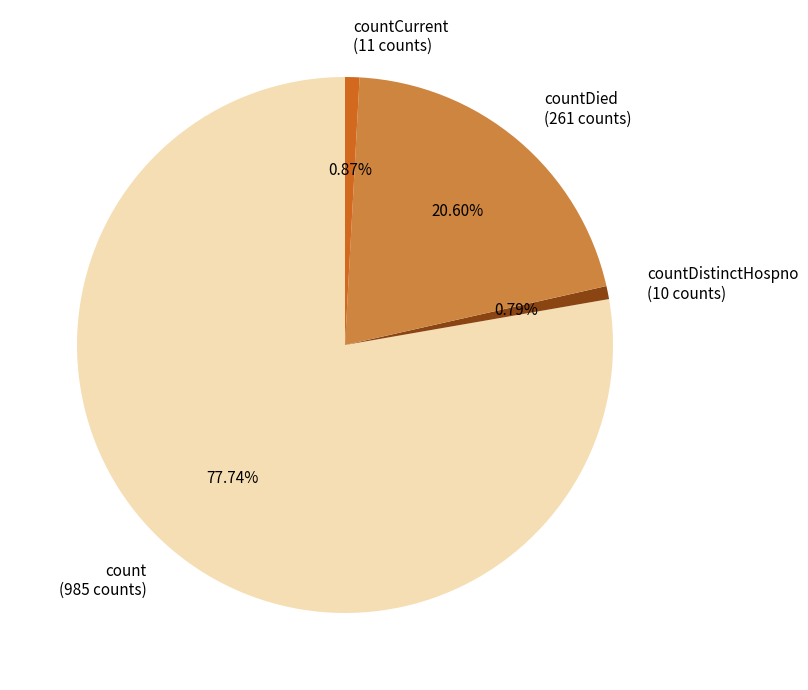

What is the ratio of the value at countDied (261 counts) to the value at count (985 counts)?

0.3